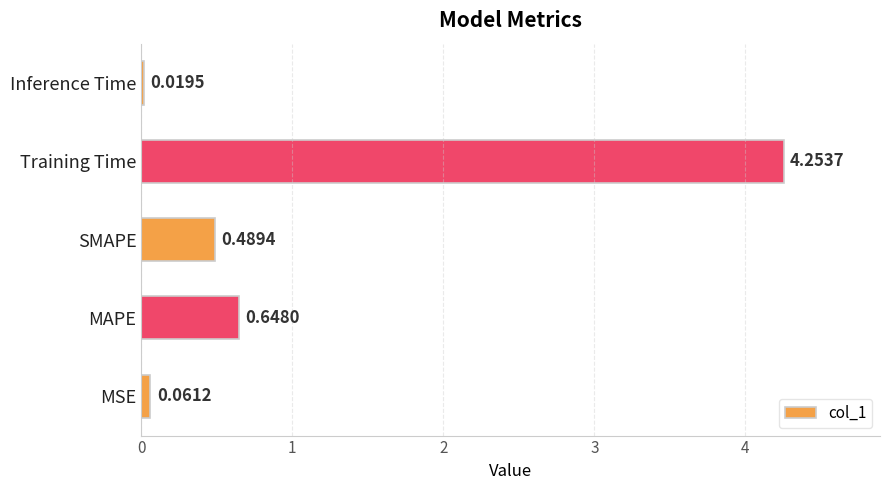

At which label is the value closest to 2?

MAPE